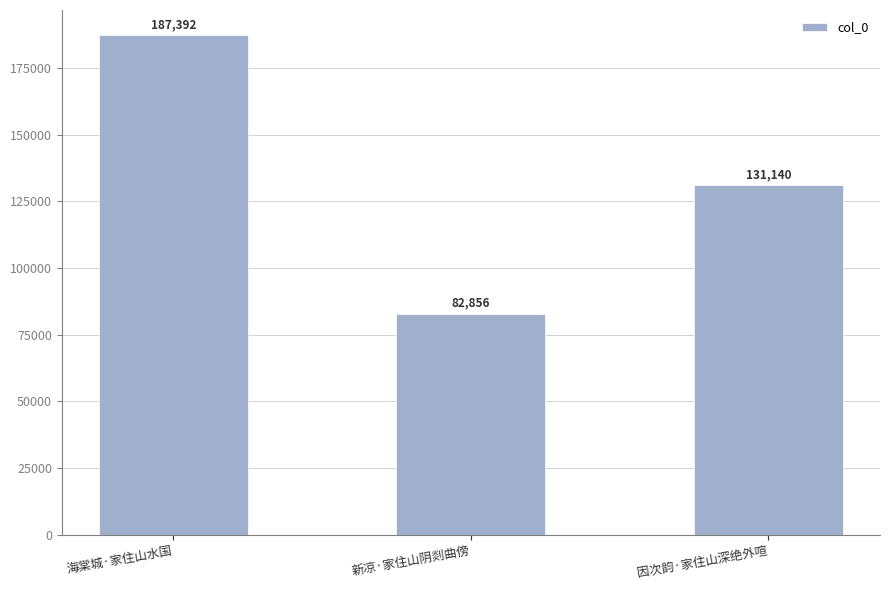

List the labels in order of value, smallest first.

新凉·家住山阴剡曲傍, 因次韵·家住山深绝外喧, 海棠城·家住山水国